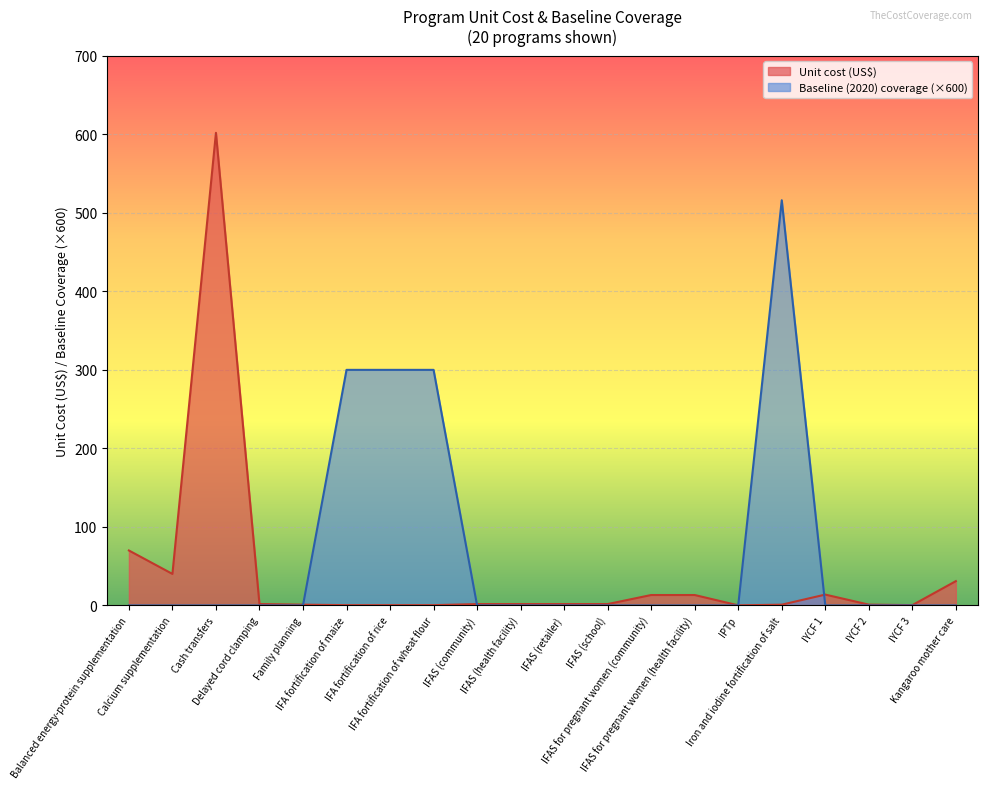

How many values in Baseline (2020) coverage are above zero?

4